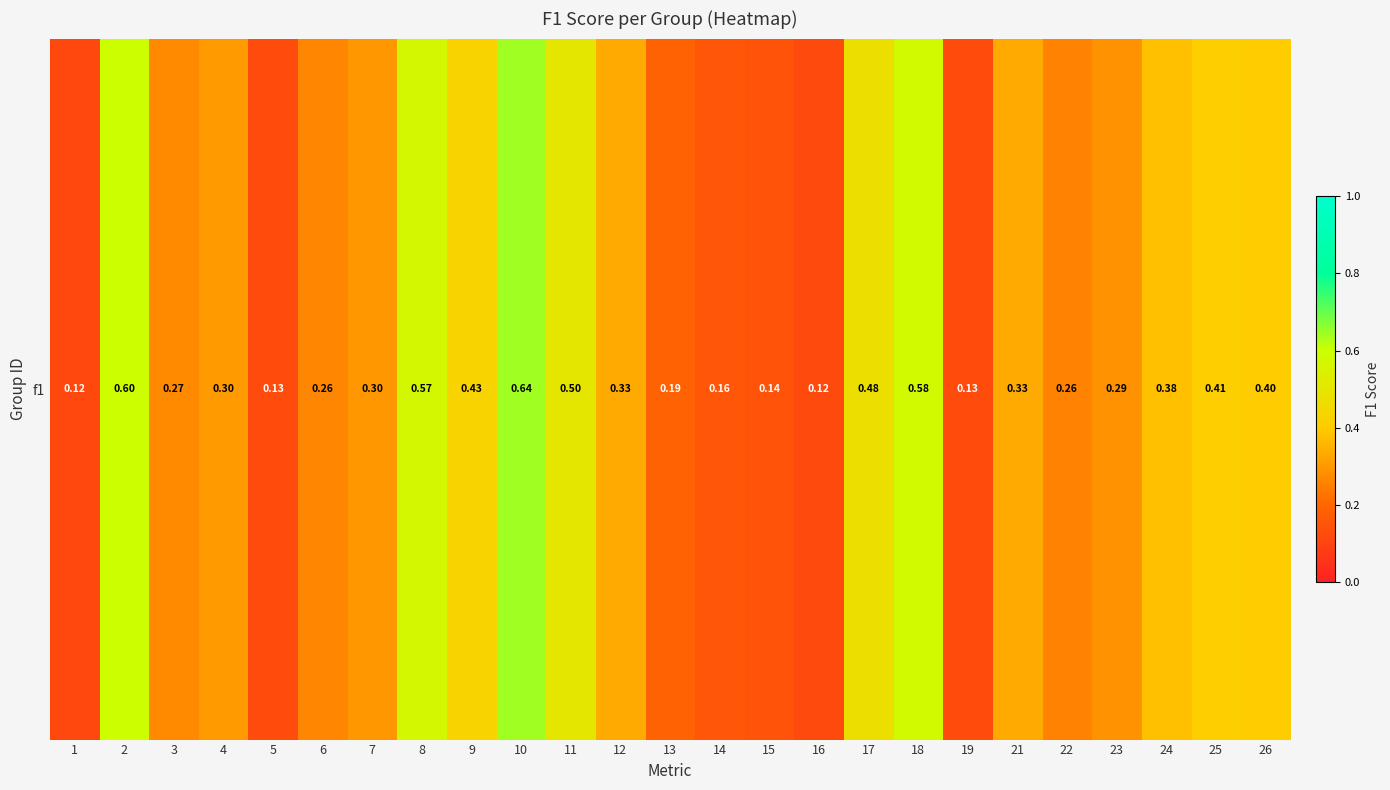

The chart shows a value of 0.4 at 25. True or false?

True